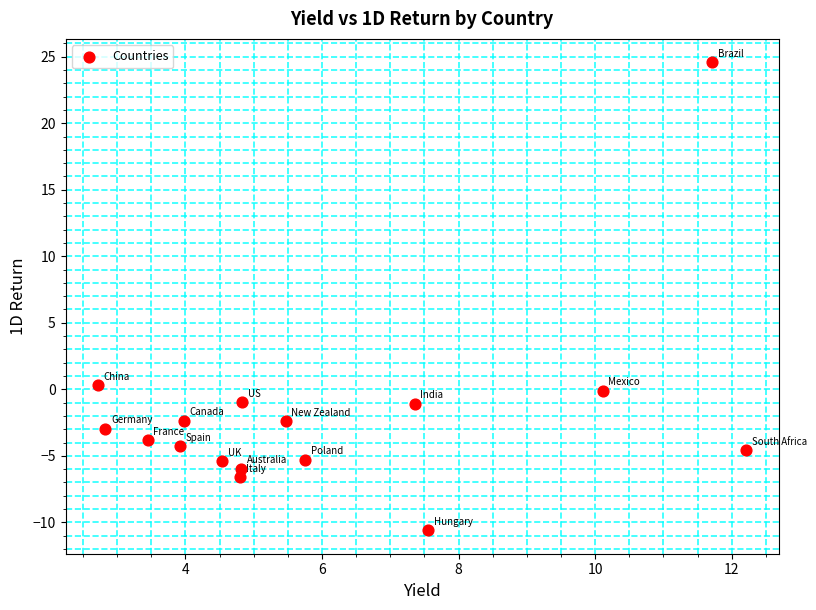

What is the range of Y values (max minus min)?

35.2